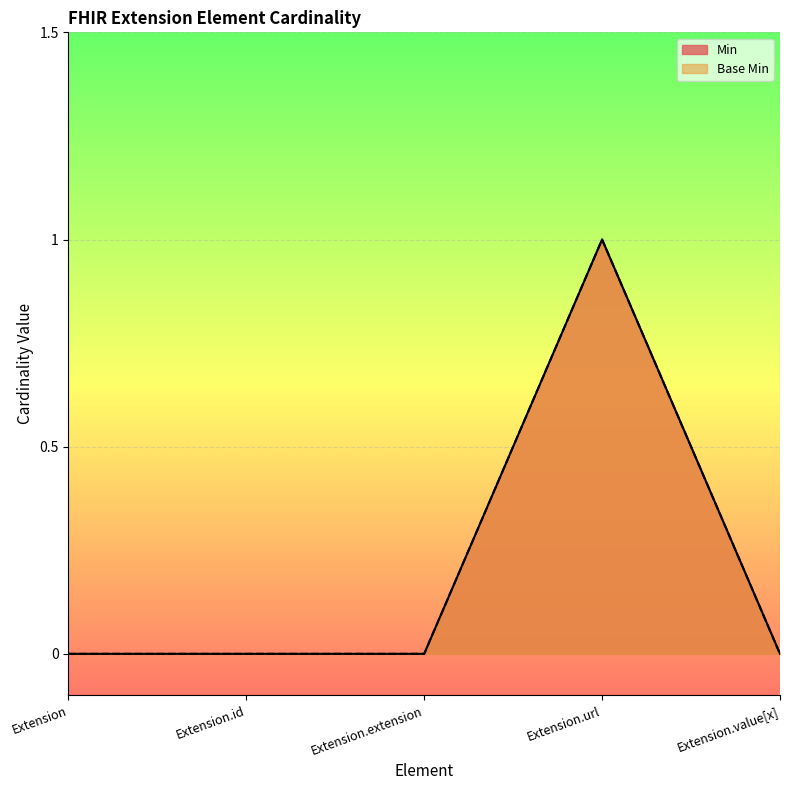

True or false: Min and Base Min cross at least once.

False